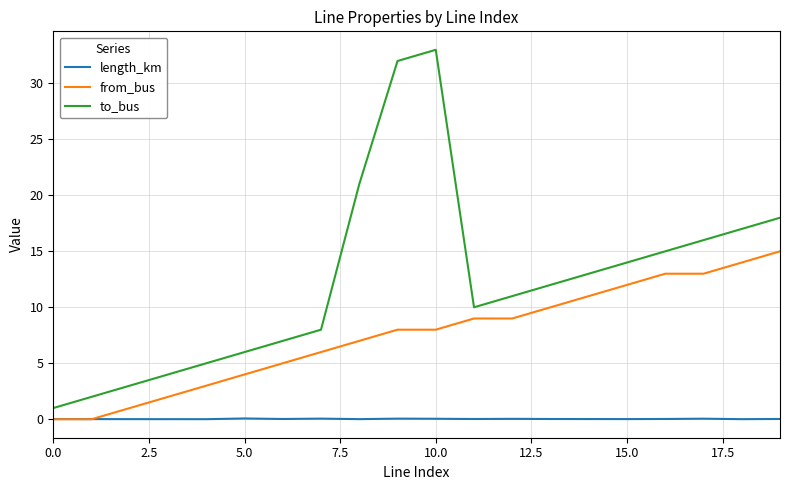

List the series in order of their peak value, lowest first.

length_km, from_bus, to_bus